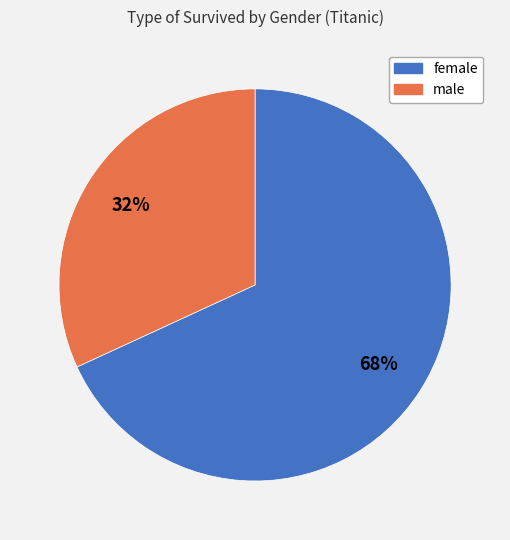

To the nearest percent, what is the difference between the largest and smallest slice percentages?

36%